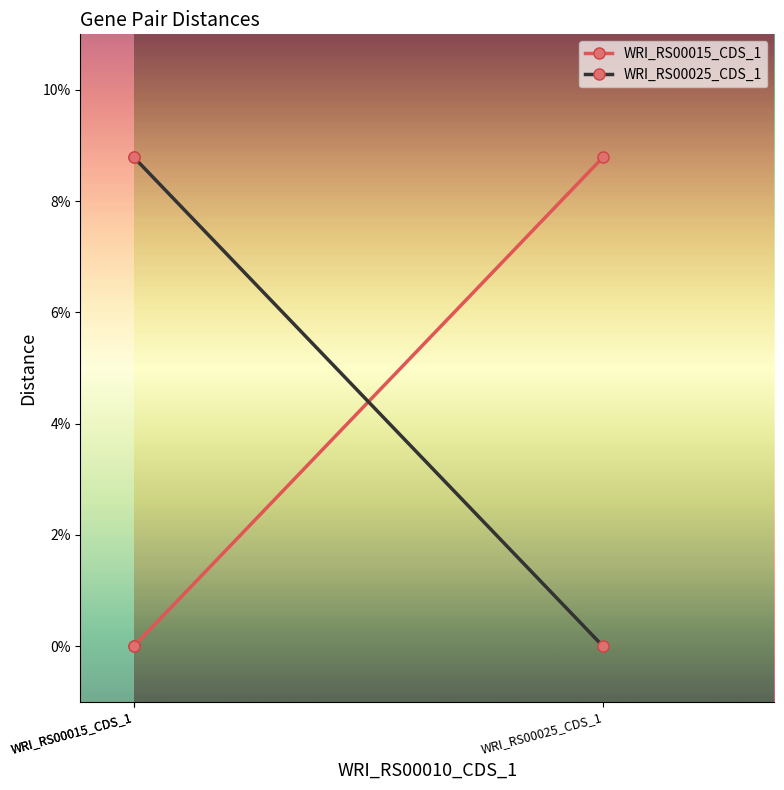

What is the total value across all series at WRI_RS00025_CDS_1?

0.1